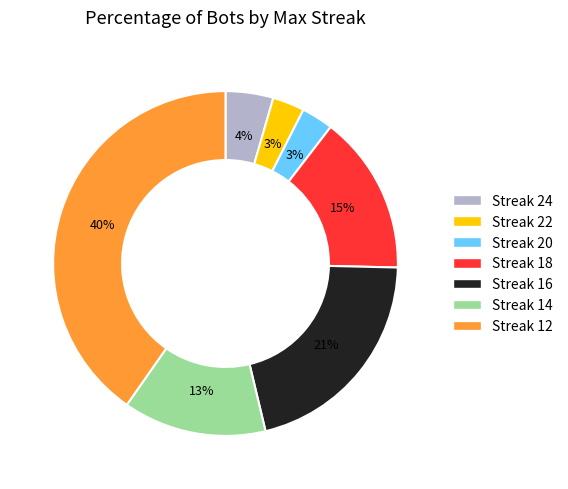

Does any single category account for the majority?

No